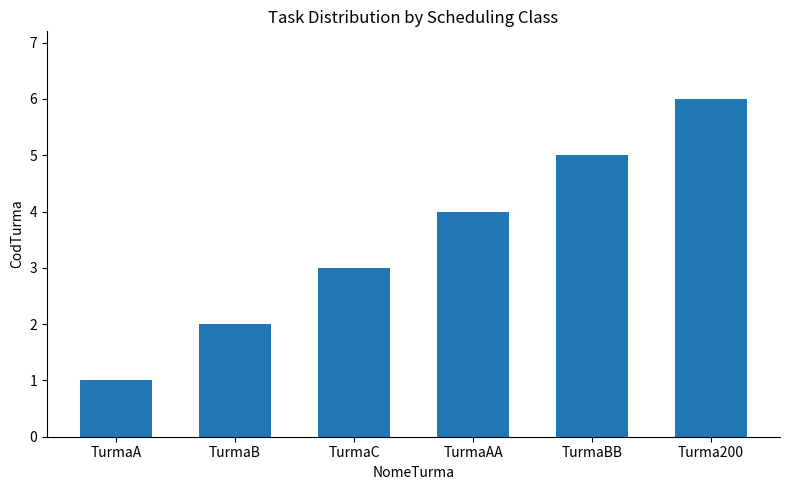

At which category does the chart reach its minimum across all series?

TurmaA